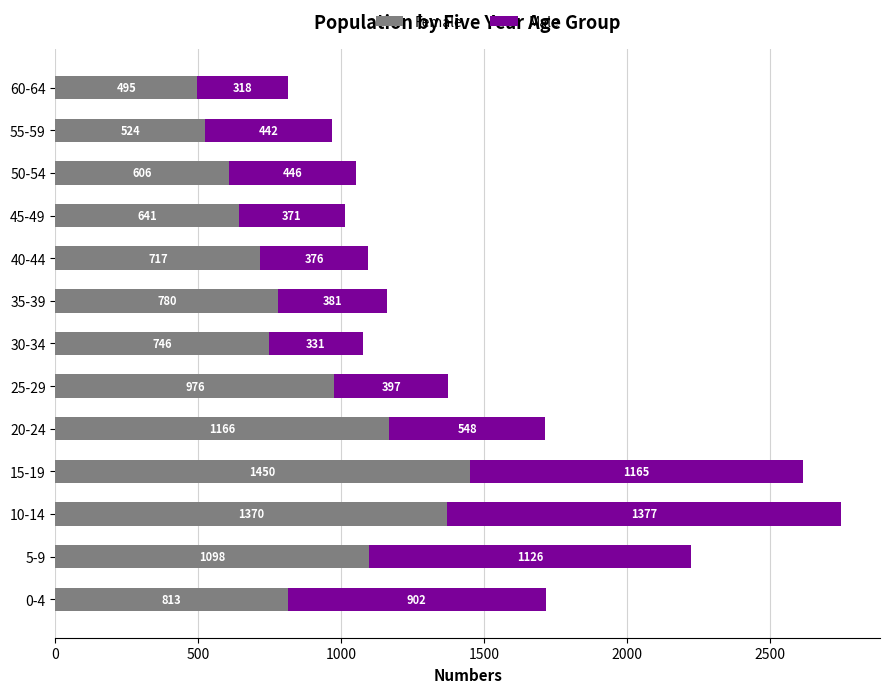

Is it true that Female equals 1074 at 30-34?

False